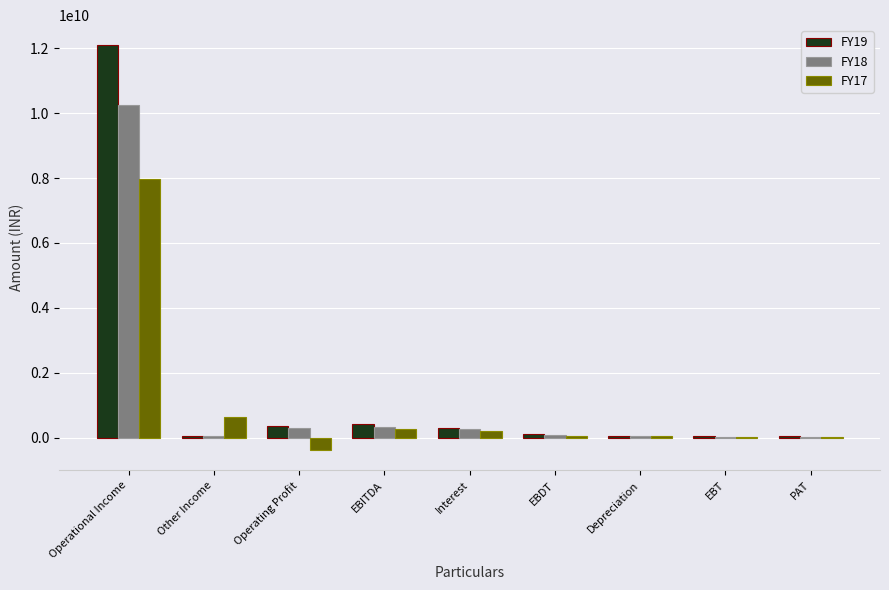

At which category is the sum across all series the highest?

Operational Income